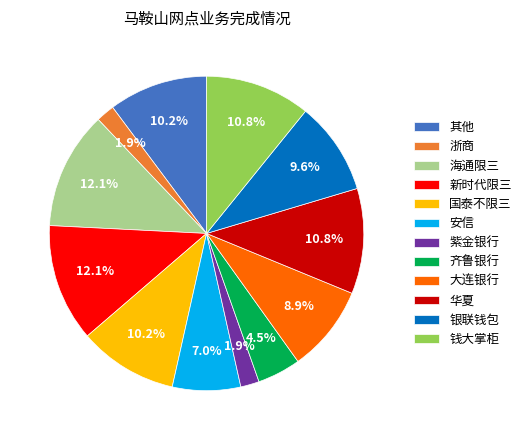

To the nearest percent, what is the combined percentage of 银联钱包 and 安信?

17%